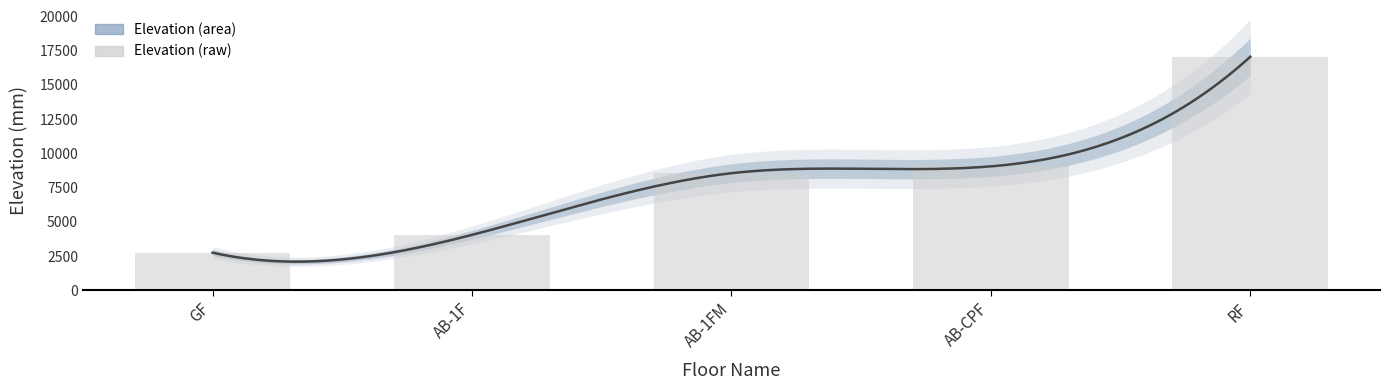

Does the chart contain stacked bars?

No